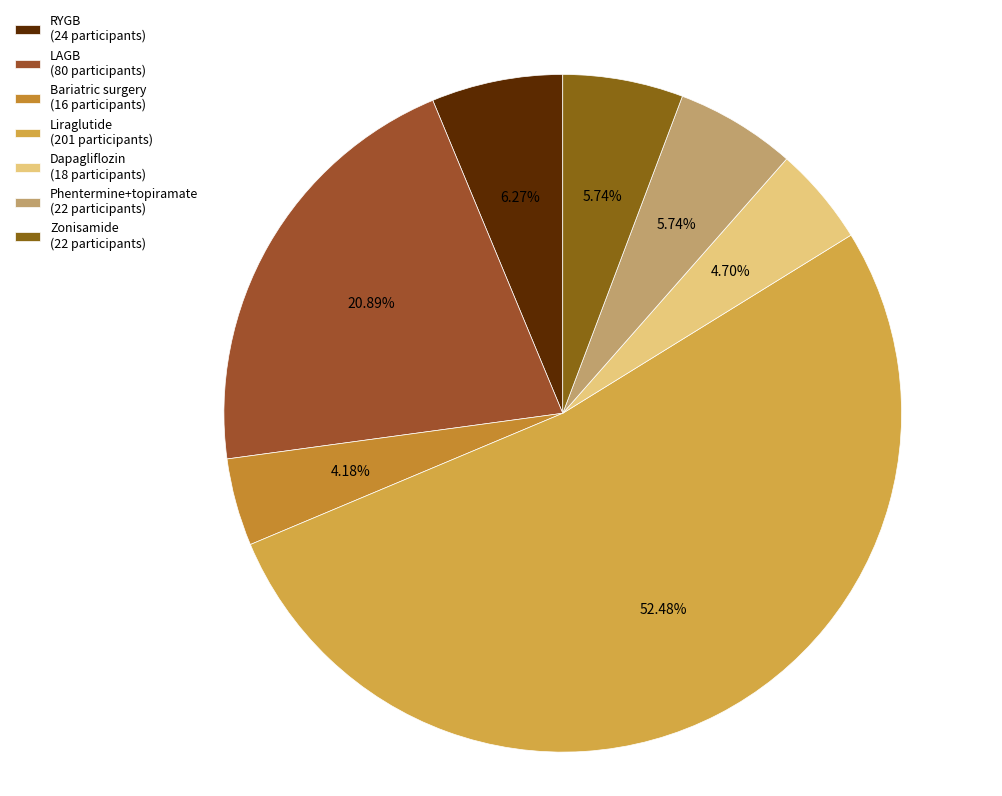

How many segments does this pie chart have?

7